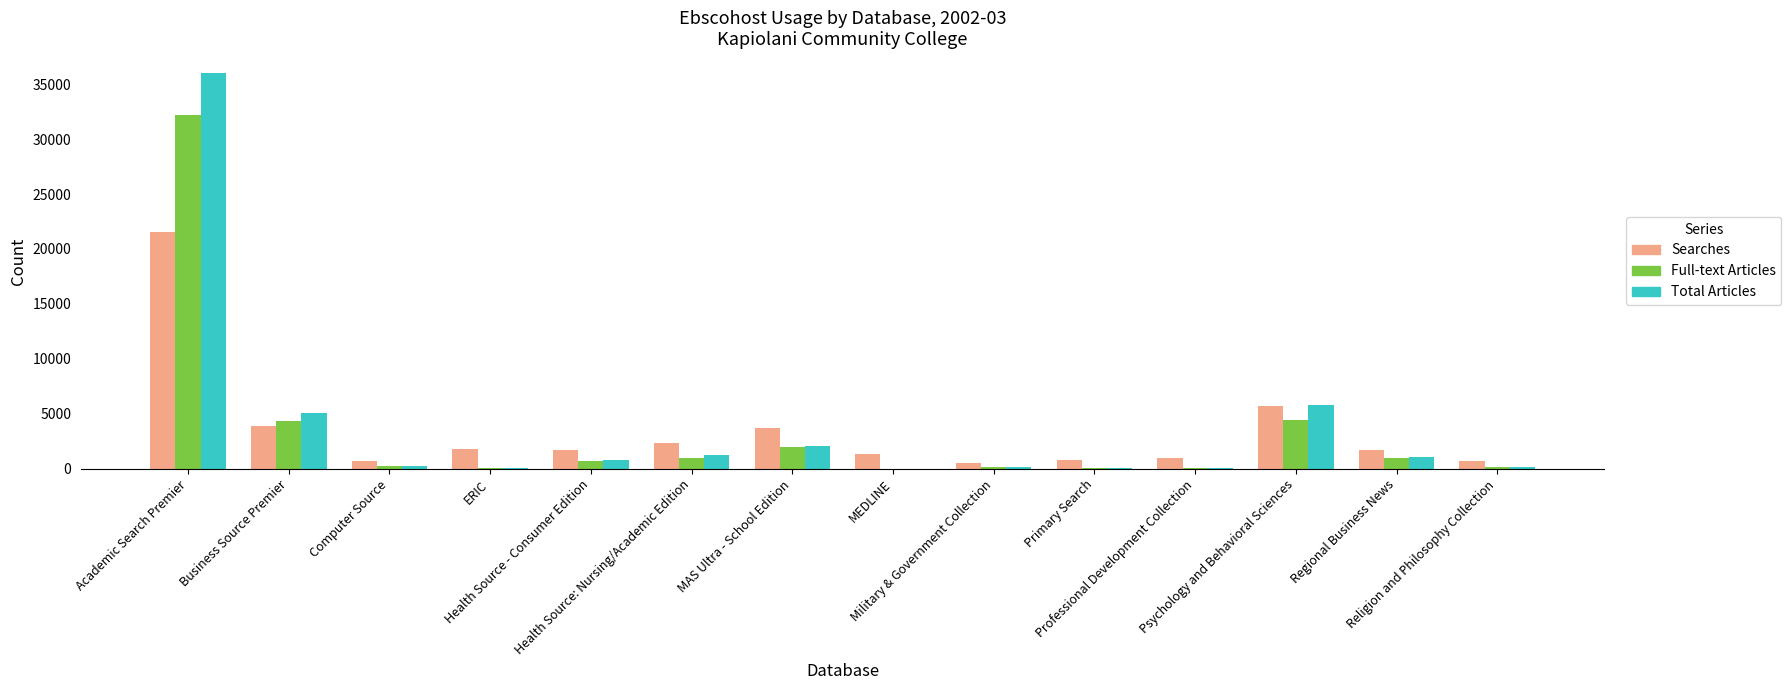

What is the highest value of the Full-text Articles series?

32228